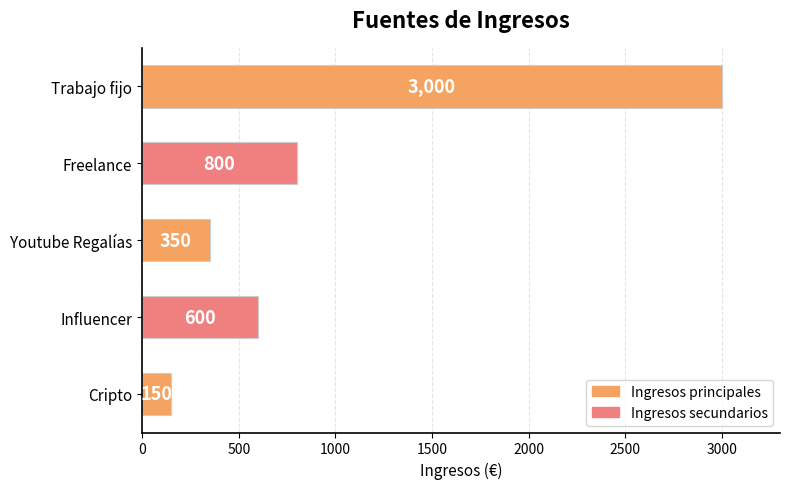

What position from the top is Youtube Regalías?

3